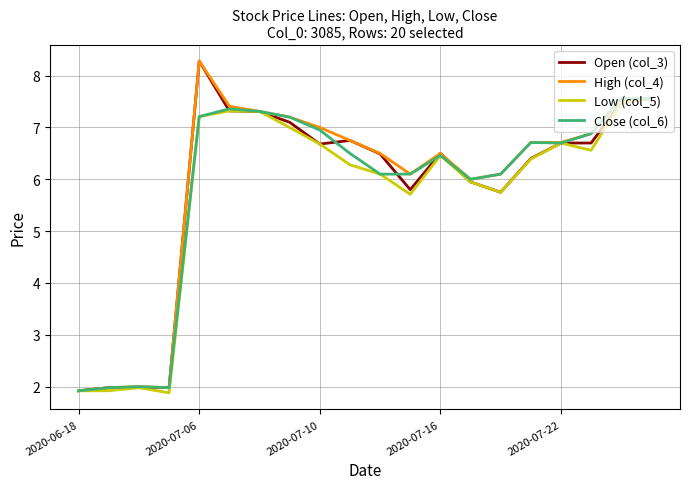

Reading left to right, what are all the values shown in this chart?

Open (col_3): 1.9	2.0	2.0	2.0	8.3	7.3	7.3	7.1	6.7	6.8	6.5	5.8	6.5	6.0	5.8	6.4	6.7	6.7	7.5	7.6
High (col_4): 1.9	2.0	2.0	2.0	8.3	7.4	7.3	7.2	7.0	6.8	6.5	6.1	6.5	6.0	6.1	6.7	6.7	6.9	7.6	7.6
Low (col_5): 1.9	1.9	2.0	1.9	7.2	7.3	7.3	7.0	6.7	6.3	6.1	5.7	6.5	6.0	5.8	6.4	6.7	6.6	7.5	7.6
Close (col_6): 1.9	2.0	2.0	2.0	7.2	7.4	7.3	7.2	7.0	6.5	6.1	6.1	6.5	6.0	6.1	6.7	6.7	6.9	7.6	7.6